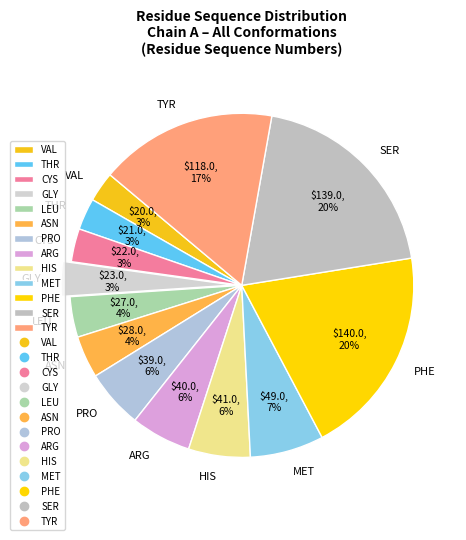

Does any single category account for the majority?

No